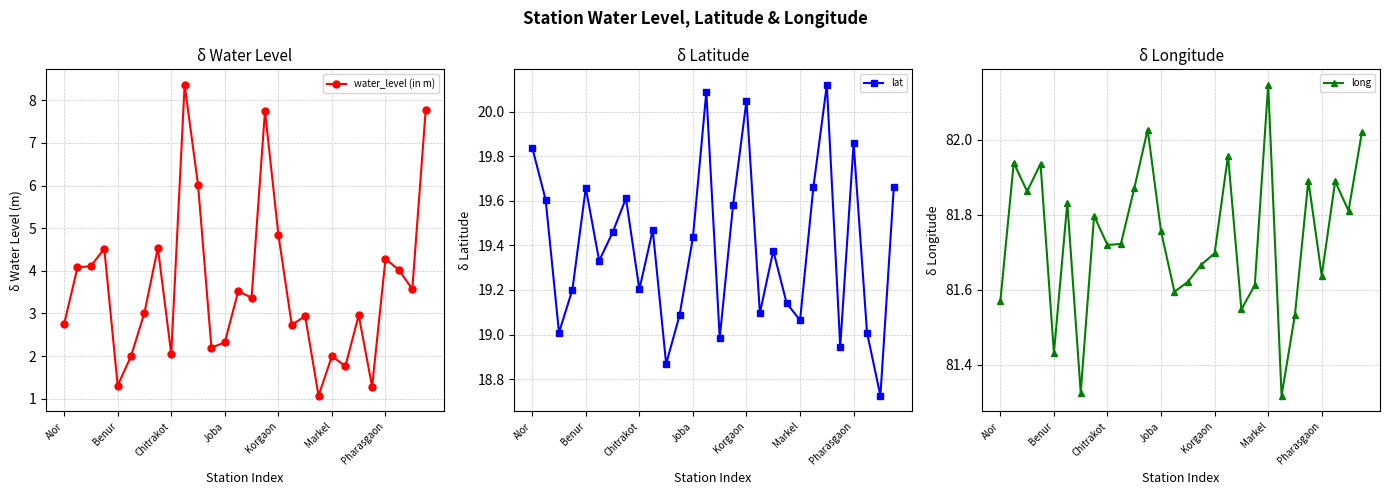

List the series in order of their overall mean, highest first.

long, lat, water_level (in m)